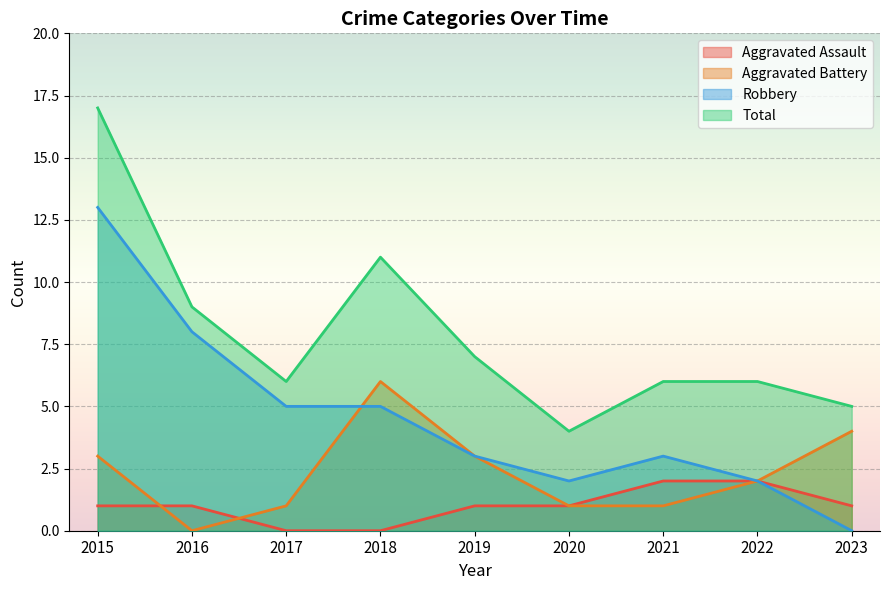

True or false: Total and Robbery cross at least once.

False